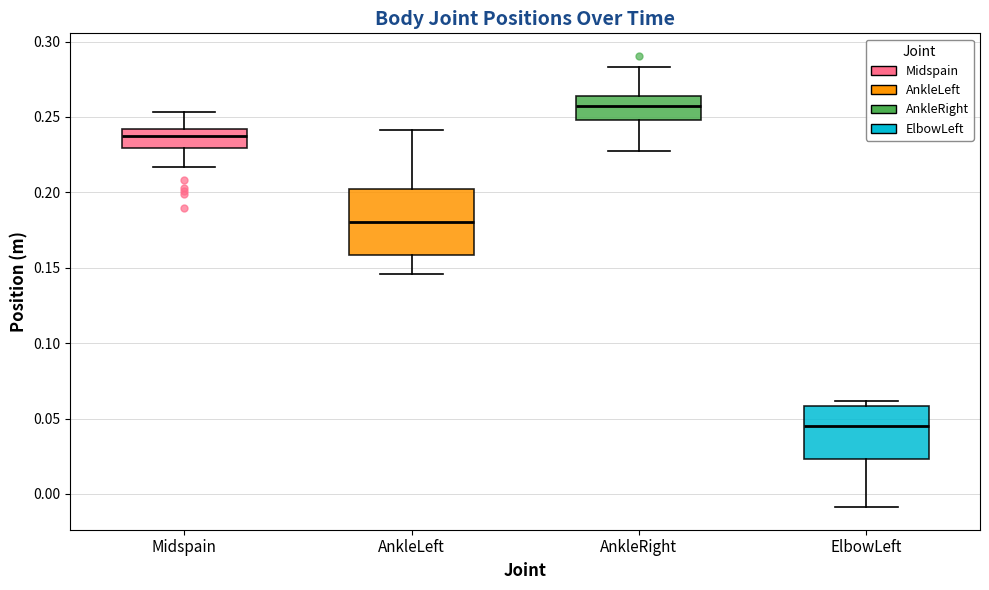

Where does the median line of the box for AnkleRight sit on the y-axis? The values are not printed on the chart, so give them approximately, as read against the axis.

0.255